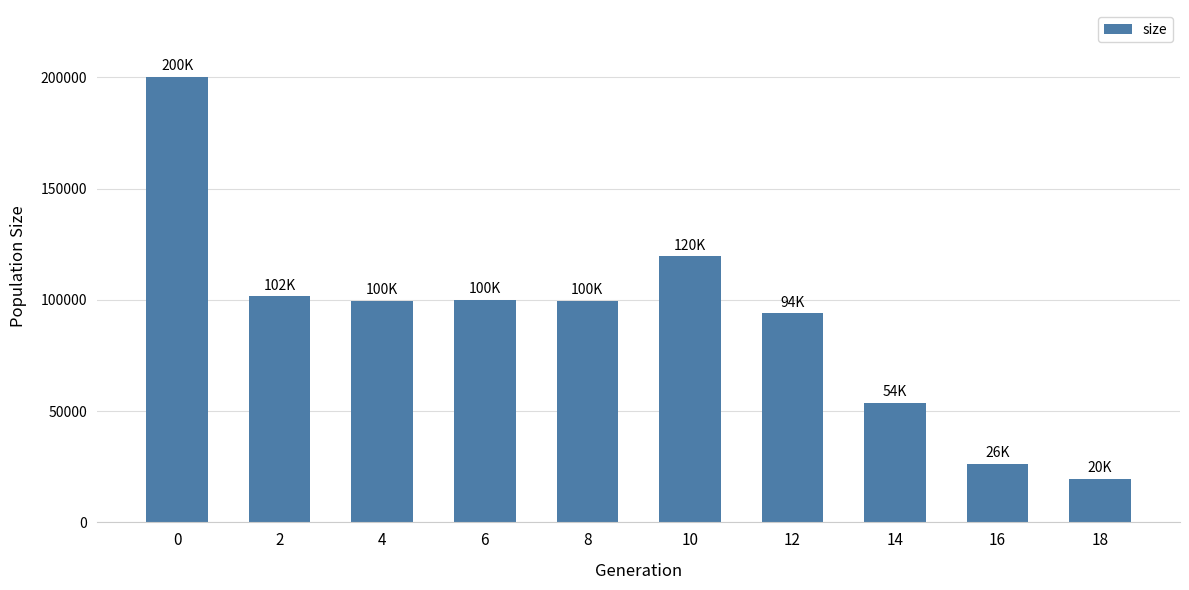

What is the value of the 3rd bar from the left?

99577